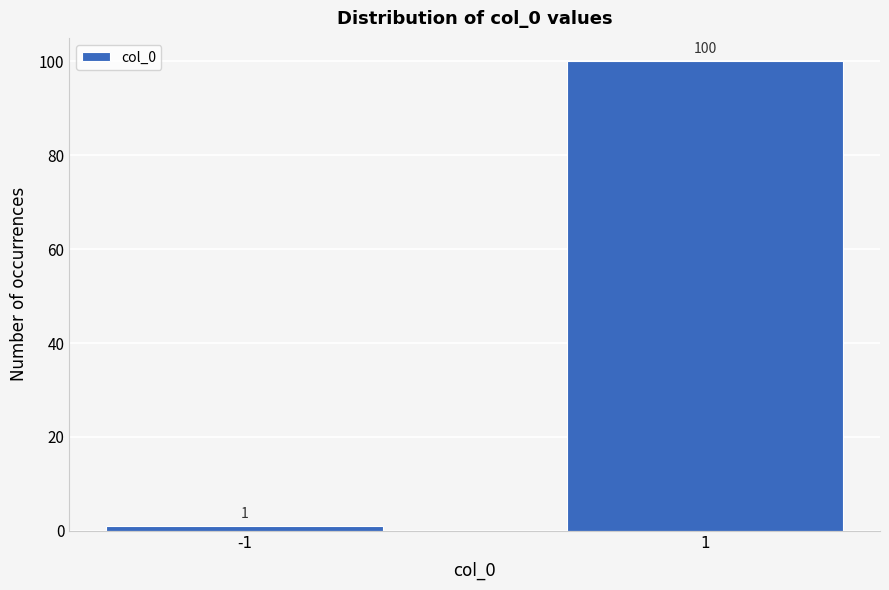

Reading left to right, transcribe all the data shown in this chart.

1	100